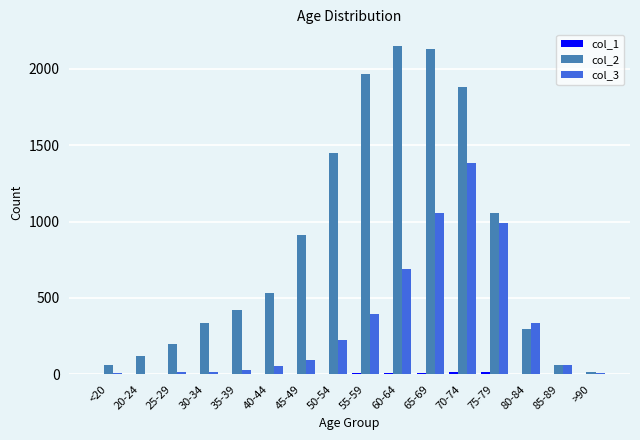

Which series has the largest total across all categories?

col_2